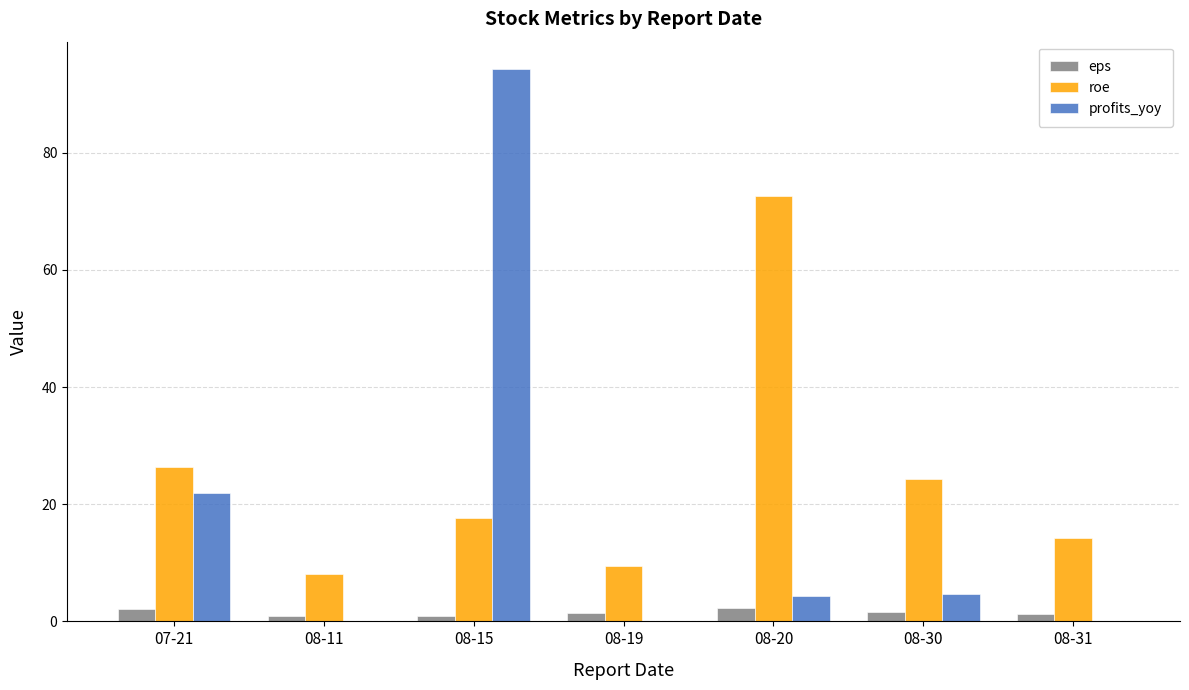

The value of eps at 08-20 is 2.3. True or false?

True